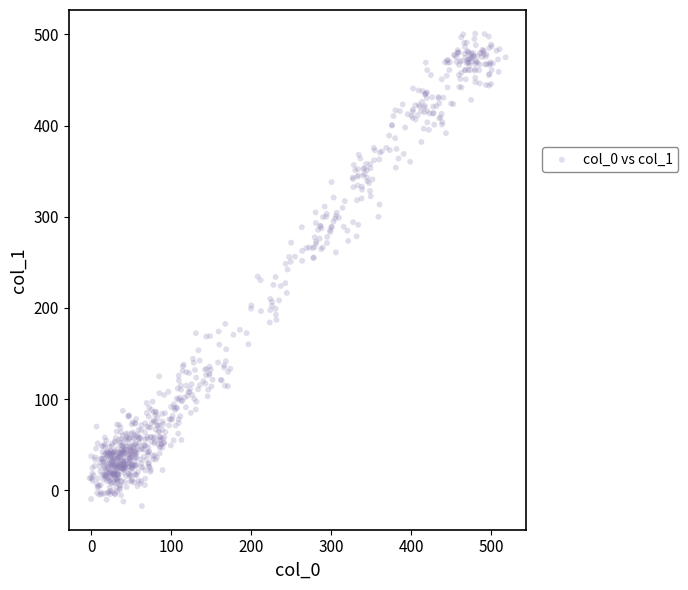

What is the range of Y values (max minus min)?

518.2